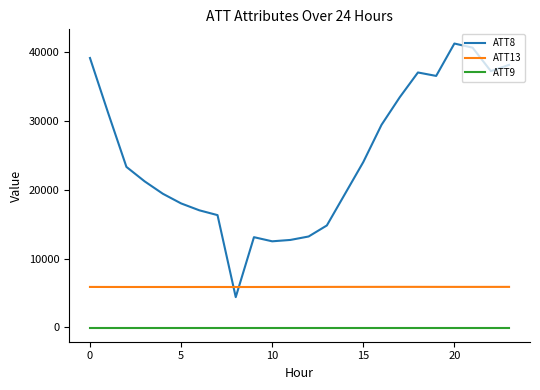

True or false: ATT8 and ATT9 intersect in this chart.

False